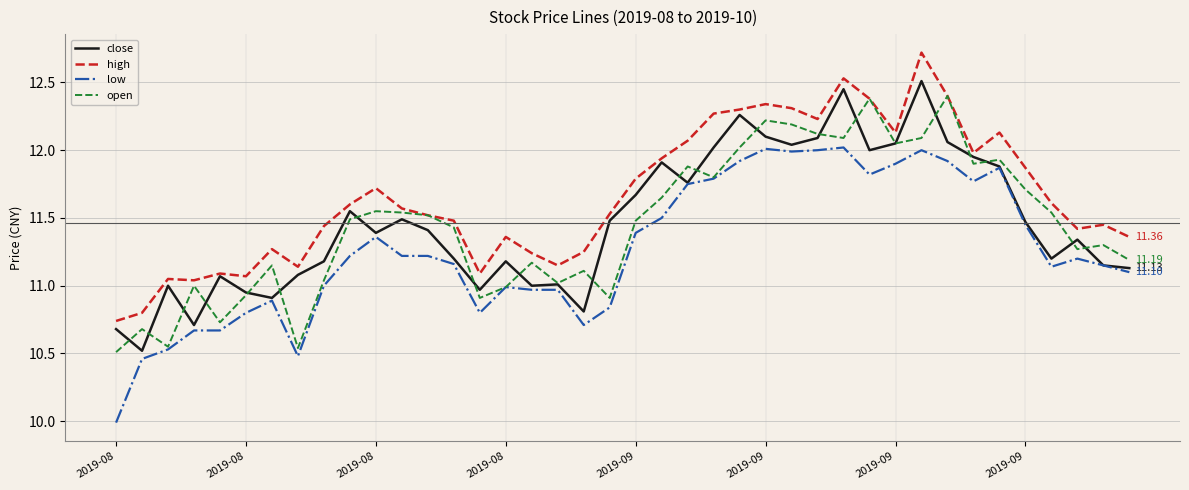

What is the minimum value shown in the chart?

10.0